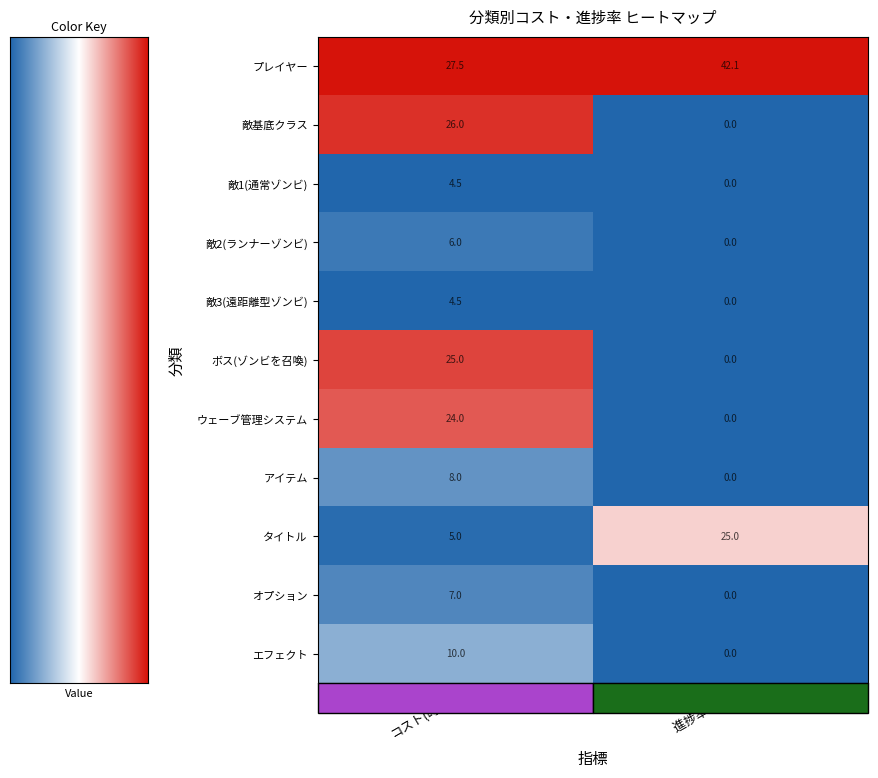

What is the spread (max minus min) of values at コスト(時間)?

23.0